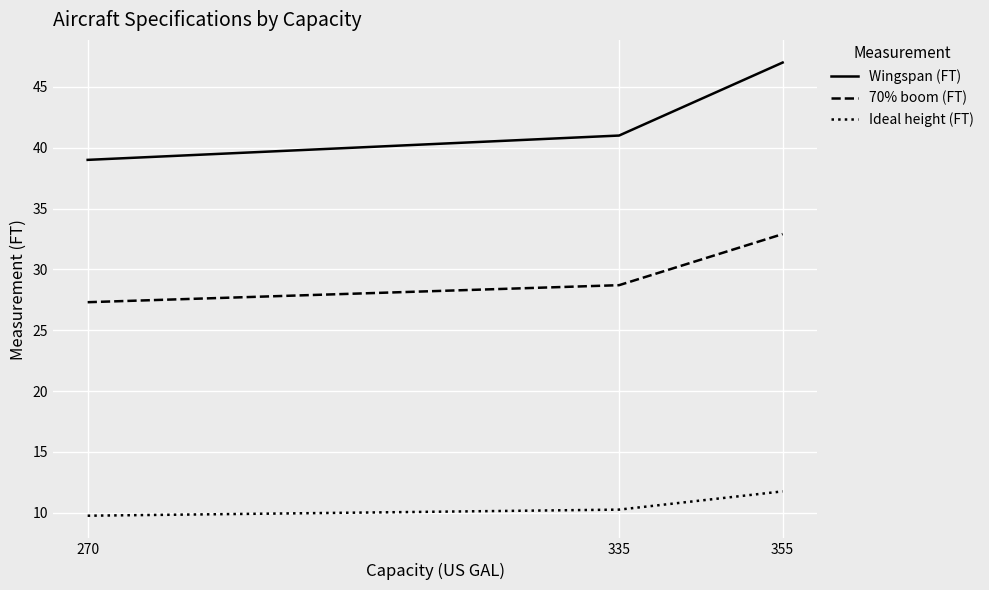

At which category does the chart reach its minimum across all series?

270